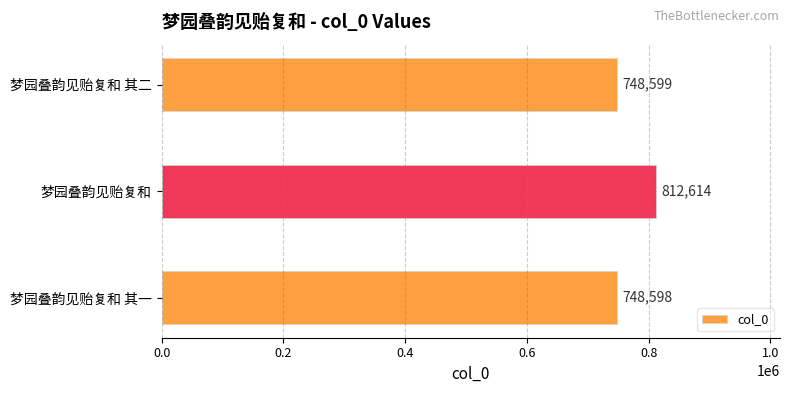

At which label is the value closest to 780606?

梦园叠韵见贻复和 其二